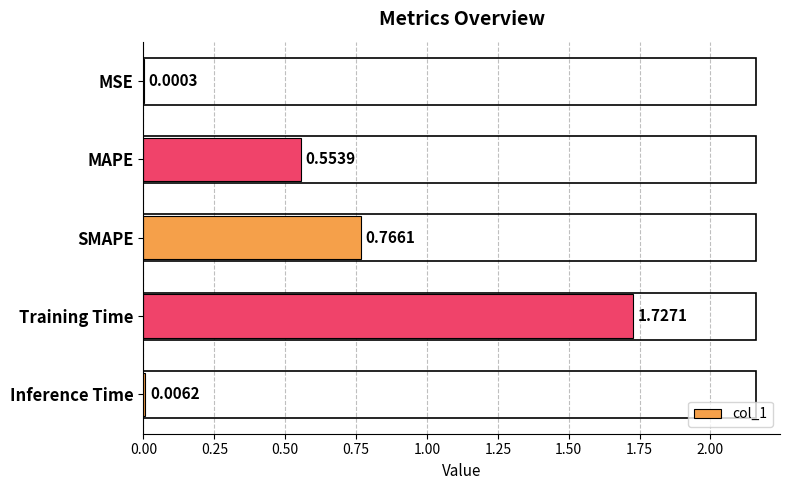

What is the sum of all values?

3.1